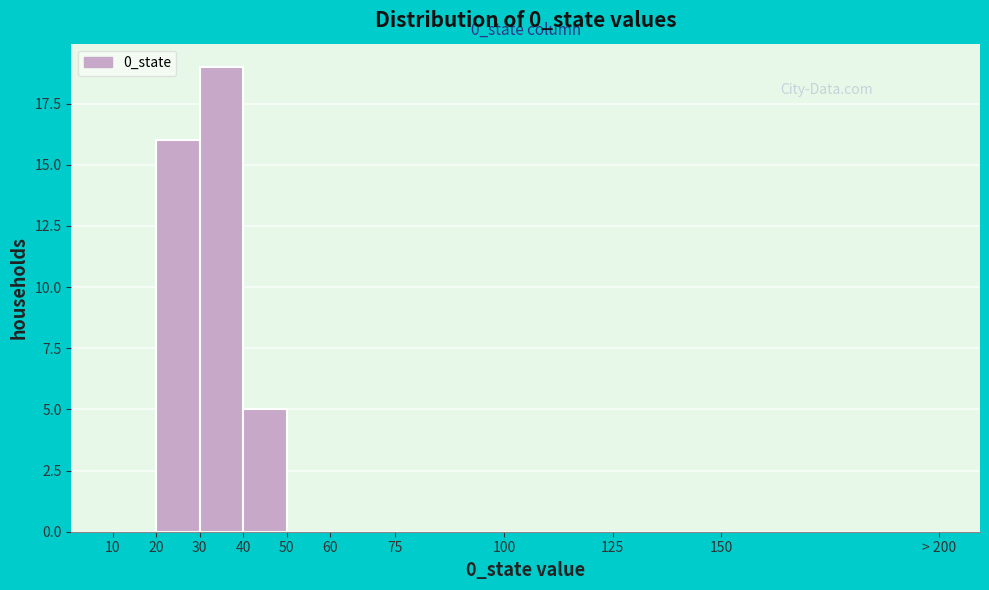

Reading right to left, extract all data points from this chart.

150=0	125=0	100=0	75=0	60=0	50=0	40=5	30=19	20=16	10=0